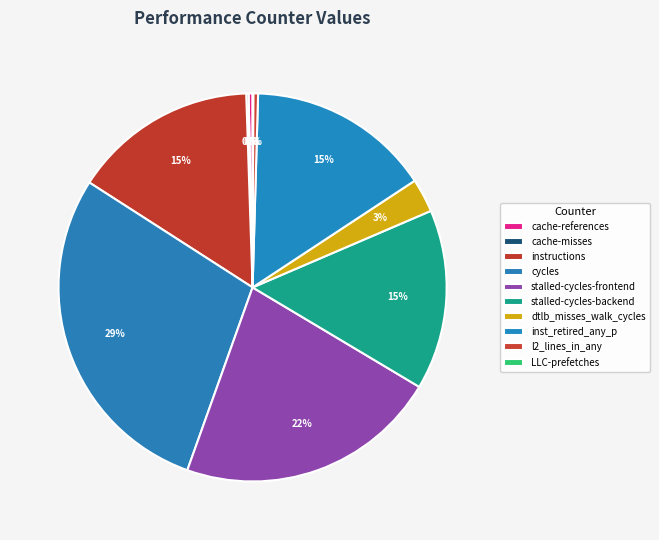

What is the ratio of the value at dtlb_misses_walk_cycles to the value at stalled-cycles-backend?

0.2